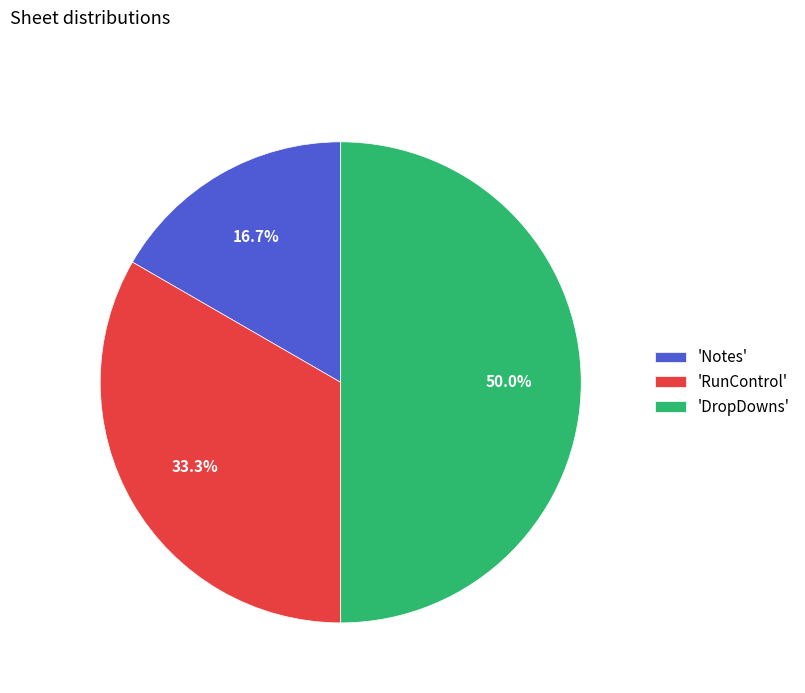

Count the number of slices in the pie.

3